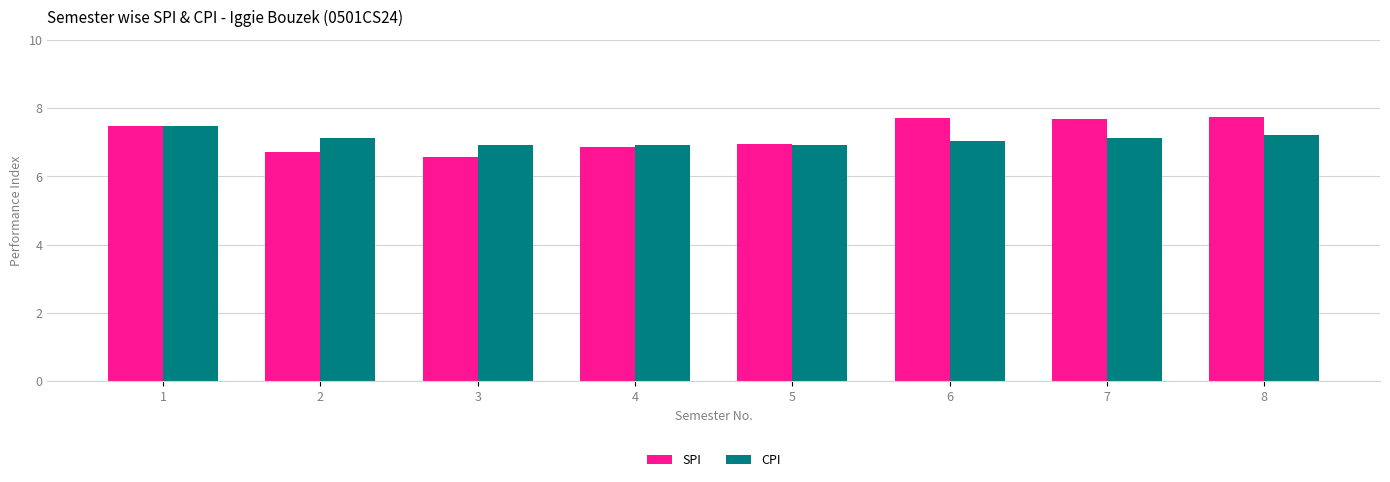

What is the approximate value of SPI at 6?

7.7